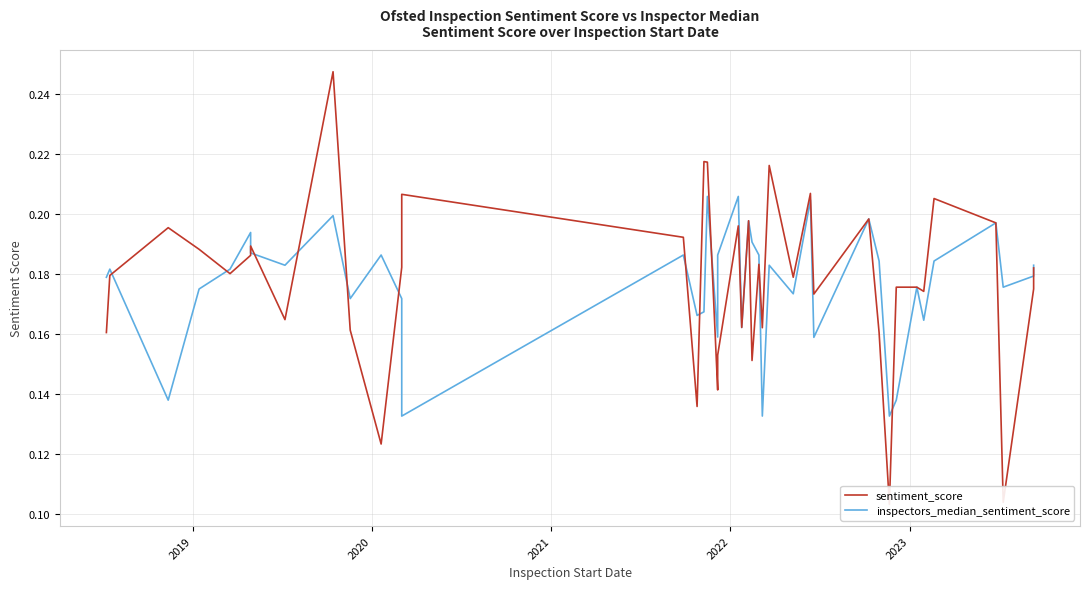

Is this an area chart (filled region under the line)?

No